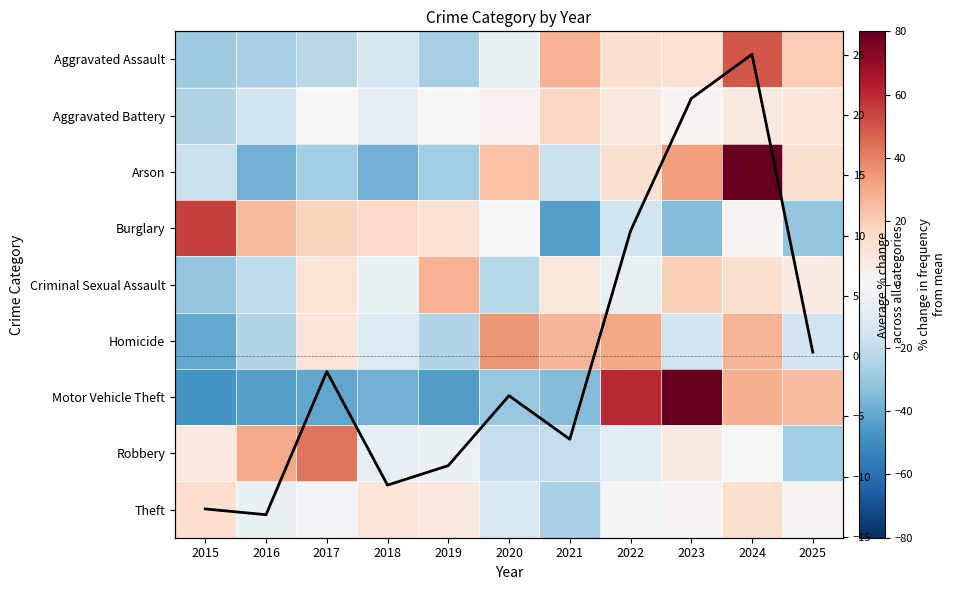

Which category has the lowest value in the Arson series?

2016